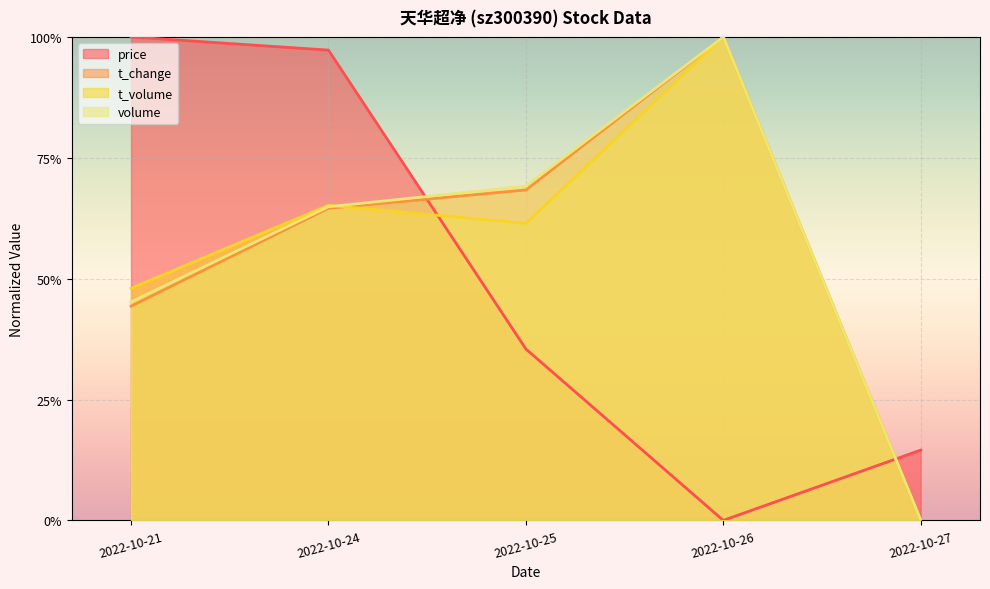

What is the maximum value shown in the chart?

1.0